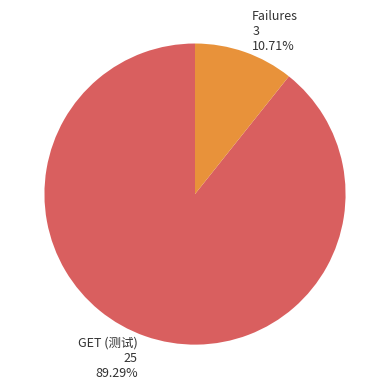

To the nearest percent, what is the combined percentage of GET (测试) and Failures?

100%